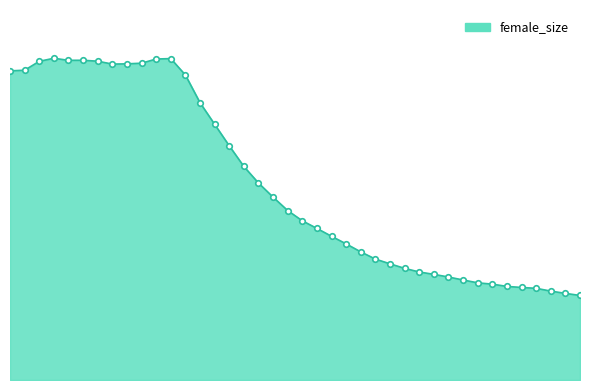

How many points are lower than both their immediate neighbors (excluding endpoints)?

2